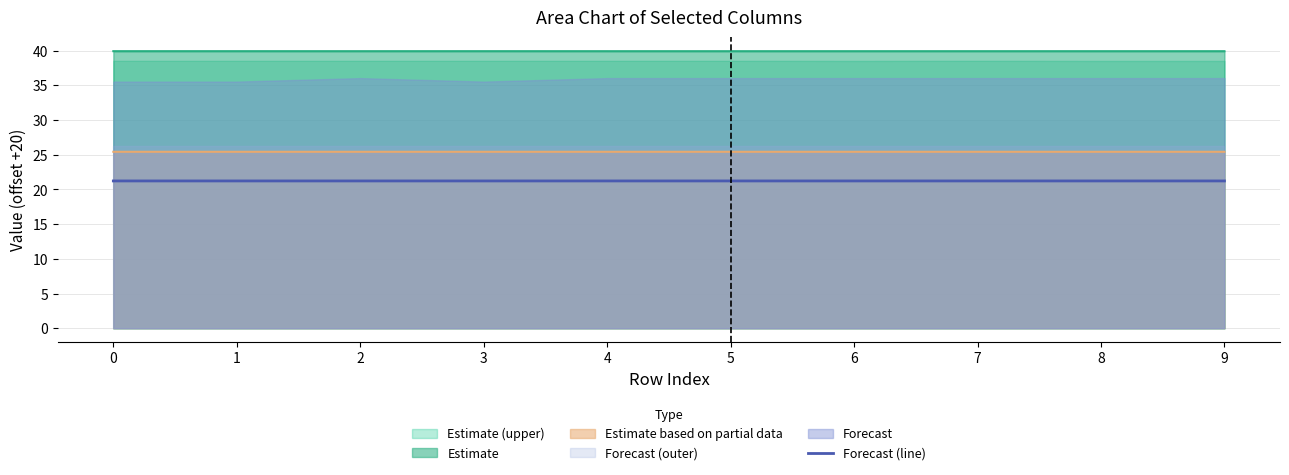

Reading left to right, list all the values displayed in this chart.

0=21.2	1=21.2	2=21.2	3=21.2	4=21.2	5=21.2	6=21.2	7=21.2	8=21.2	9=21.2